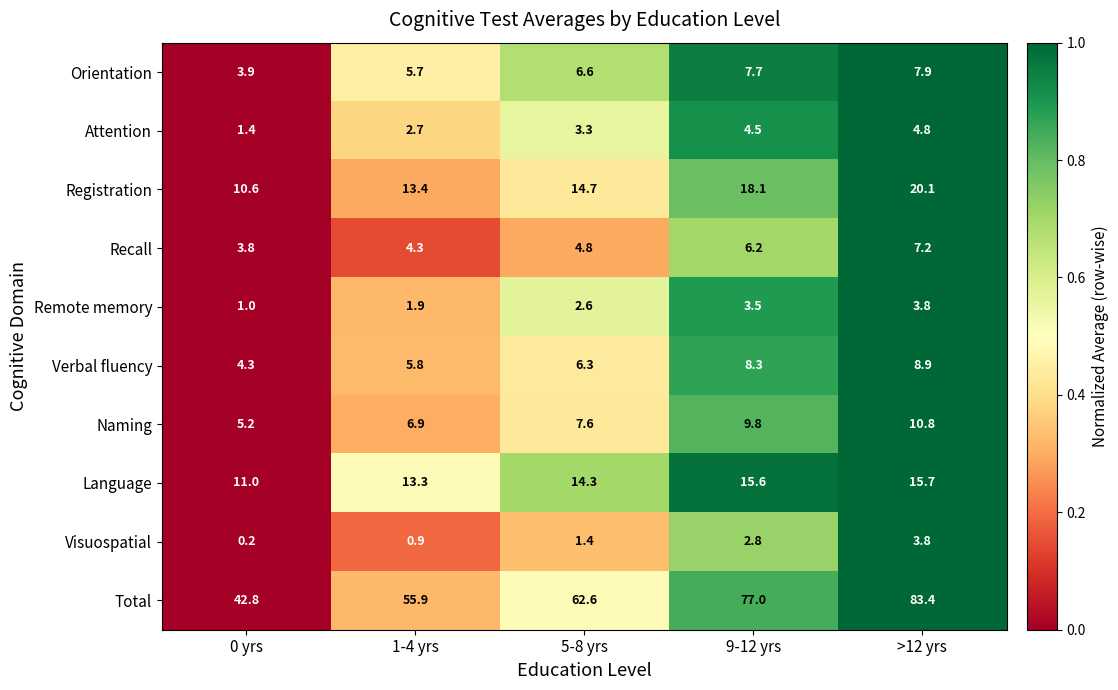

What is the sum of the Verbal fluency values at 1-4 yrs and 5-8 yrs?

12.1